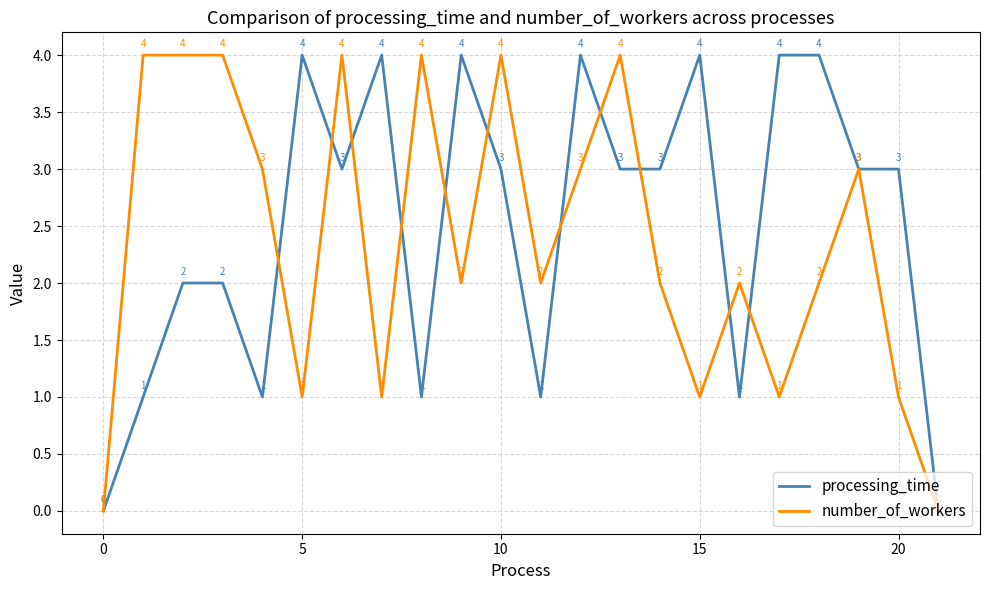

True or false: number_of_workers and processing_time intersect in this chart.

True